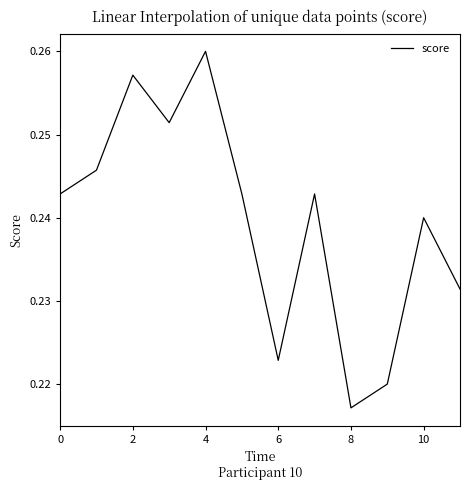

At which label is the value closest to 0?

8